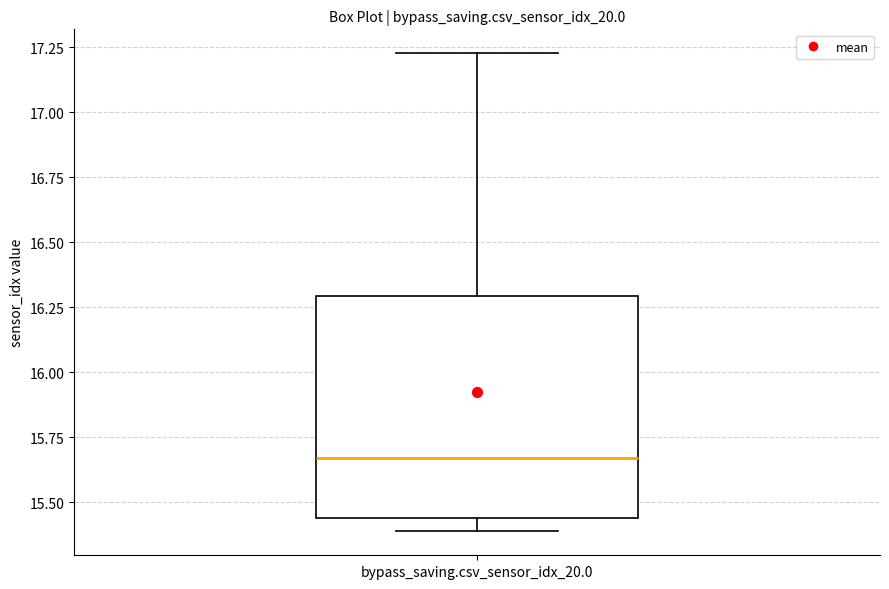

Where does the median line of the box for bypass_saving.csv_sensor_idx_20.0 sit on the y-axis? The values are not printed on the chart, so give them approximately, as read against the axis.

15.65